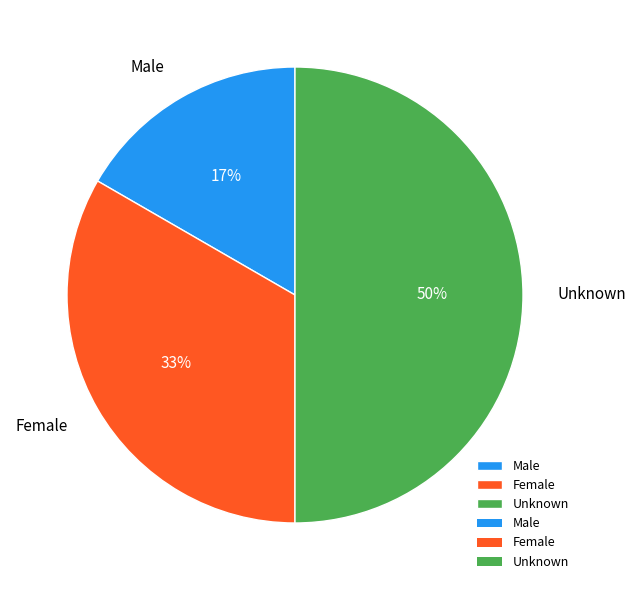

True or false: Female accounts for 33% of the total.

True